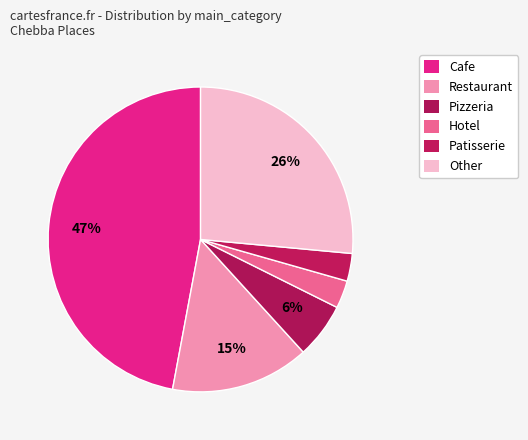

Do Patisserie and Other together represent more than half of the pie?

No